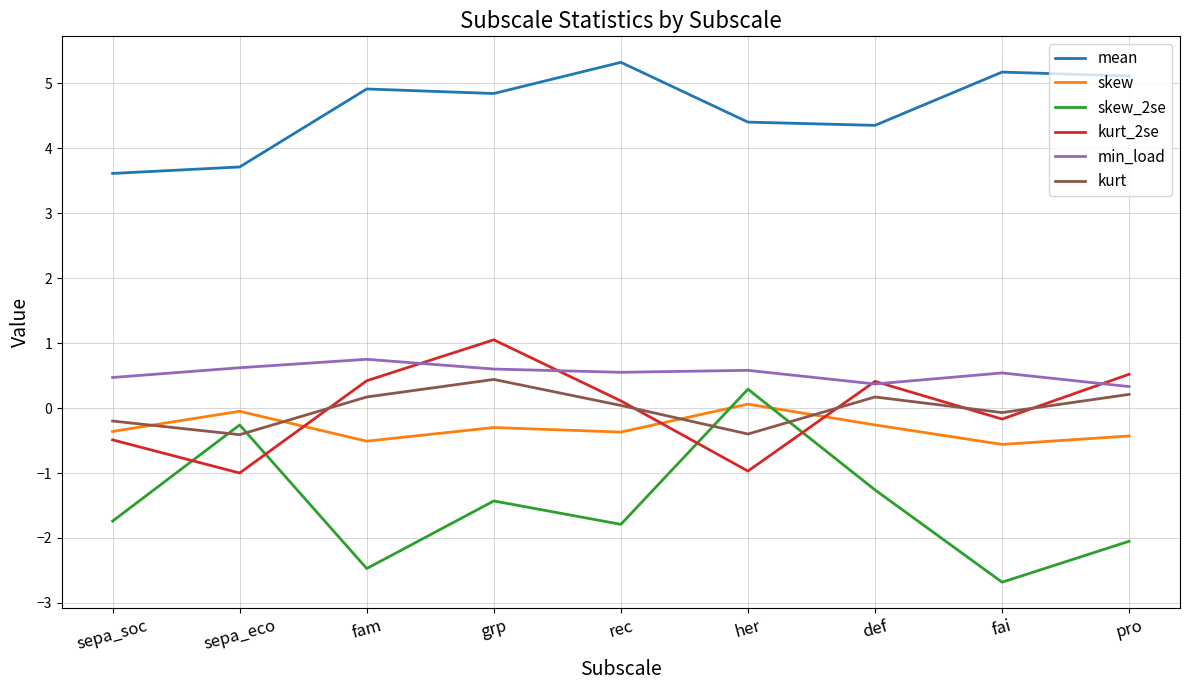

In skew_2se, how many points are higher than both neighbors (excluding endpoints)?

3